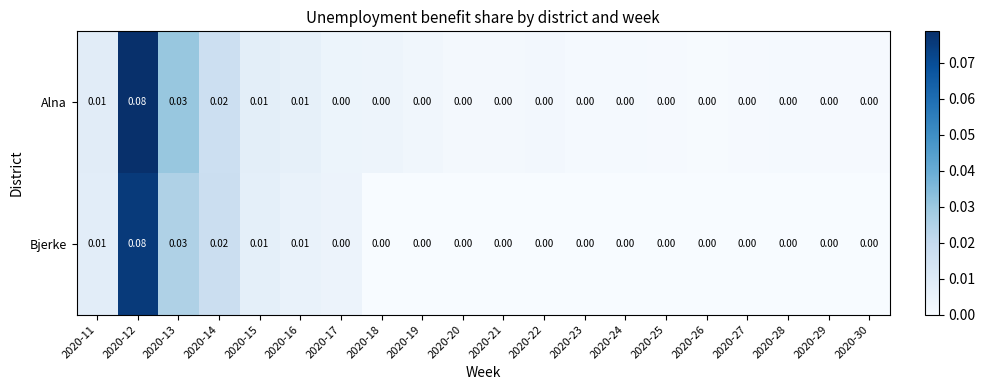

Is the value of Bjerke at 2020-11 greater than the value of Alna at 2020-12?

No